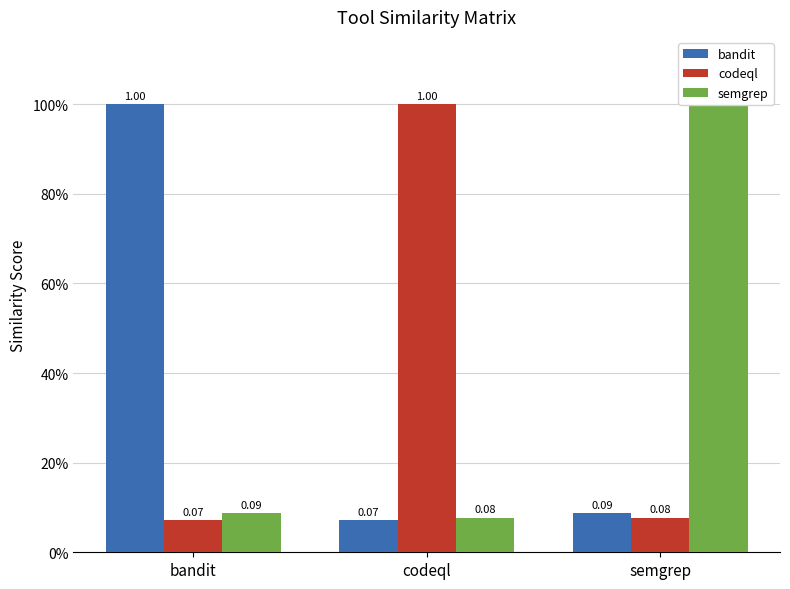

What is the sum of the bandit values at codeql and bandit?

1.1